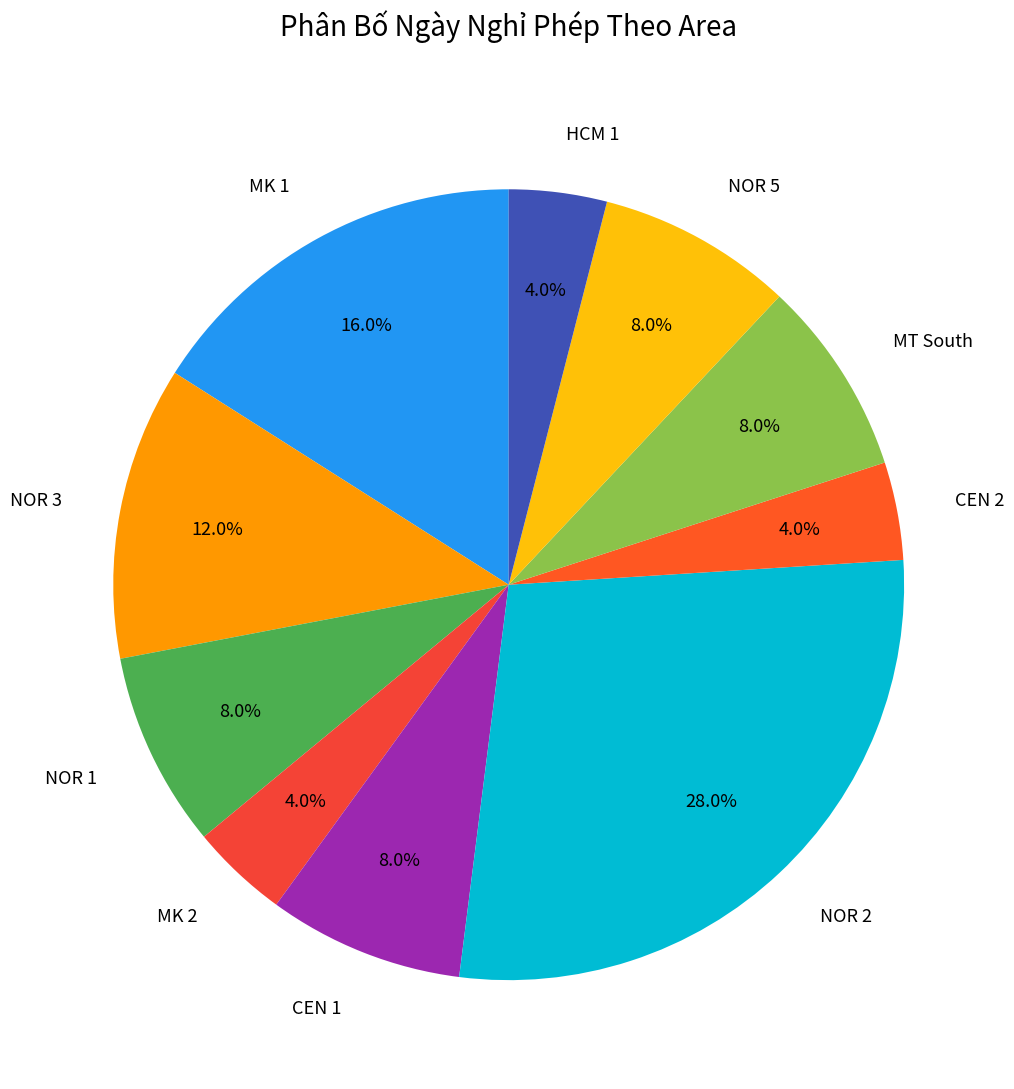

What portion of the pie excludes HCM 1?

96.0%